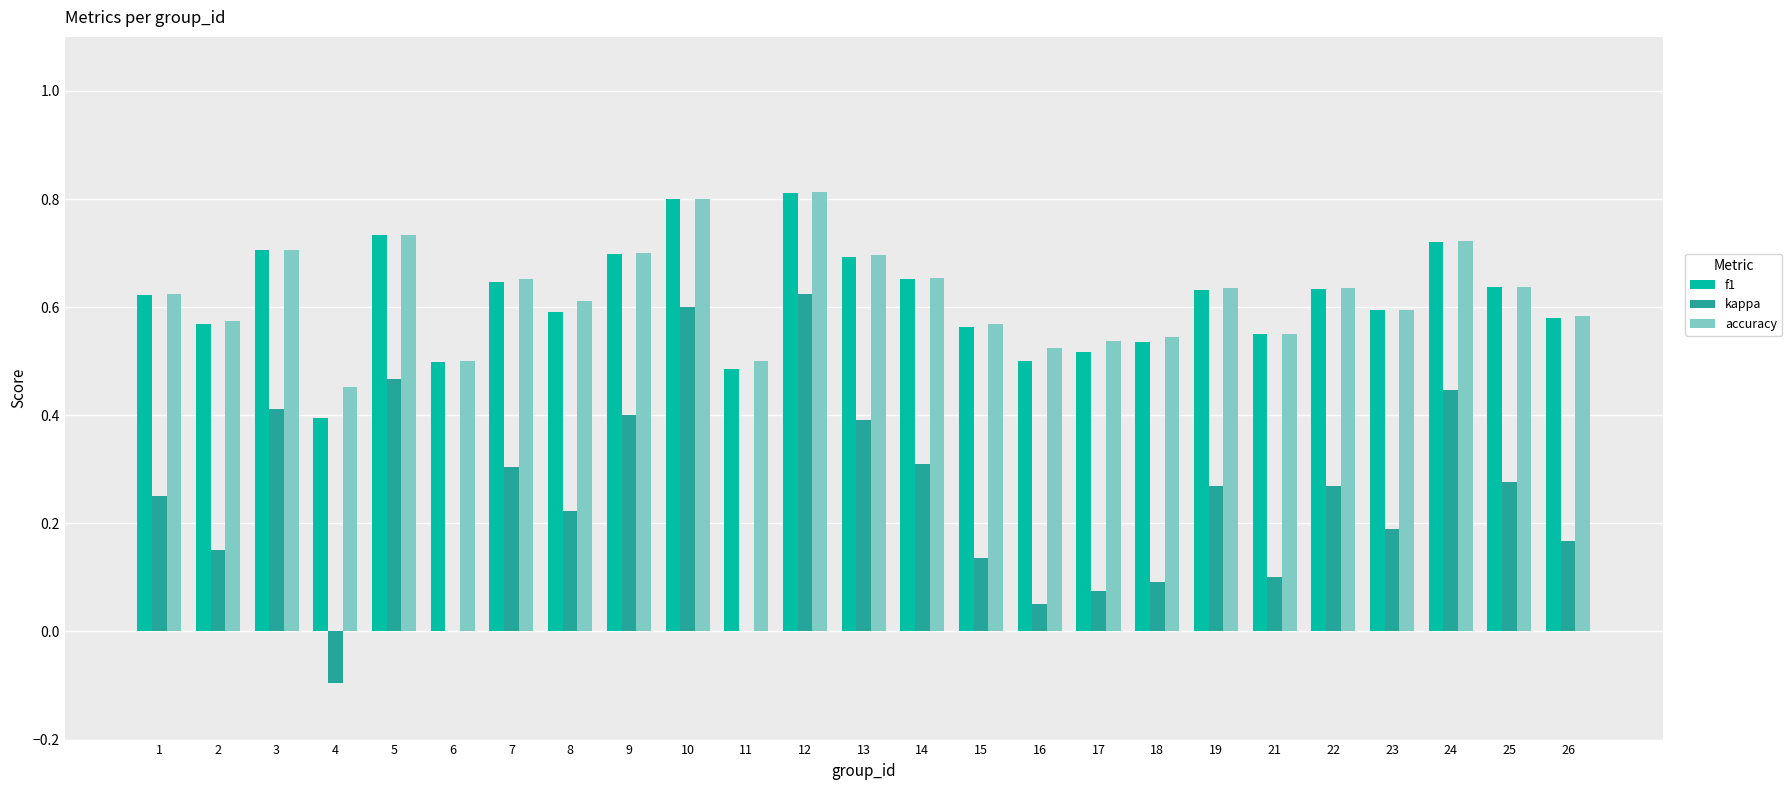

What is the sum of all f1 values?

15.4